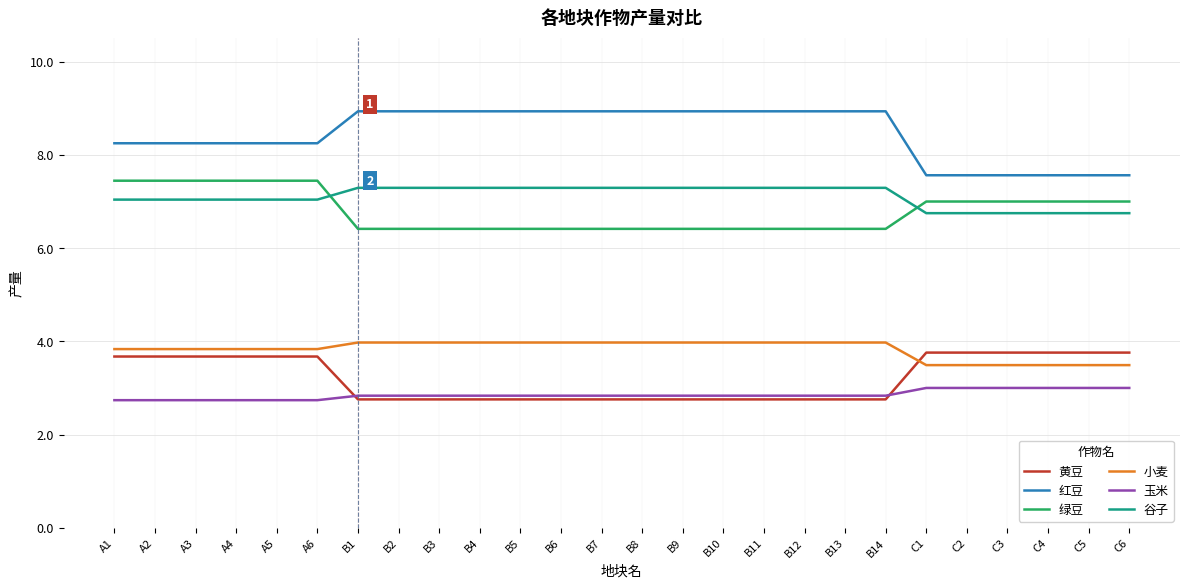

What is the spread (max minus min) of values at B5?

6.2